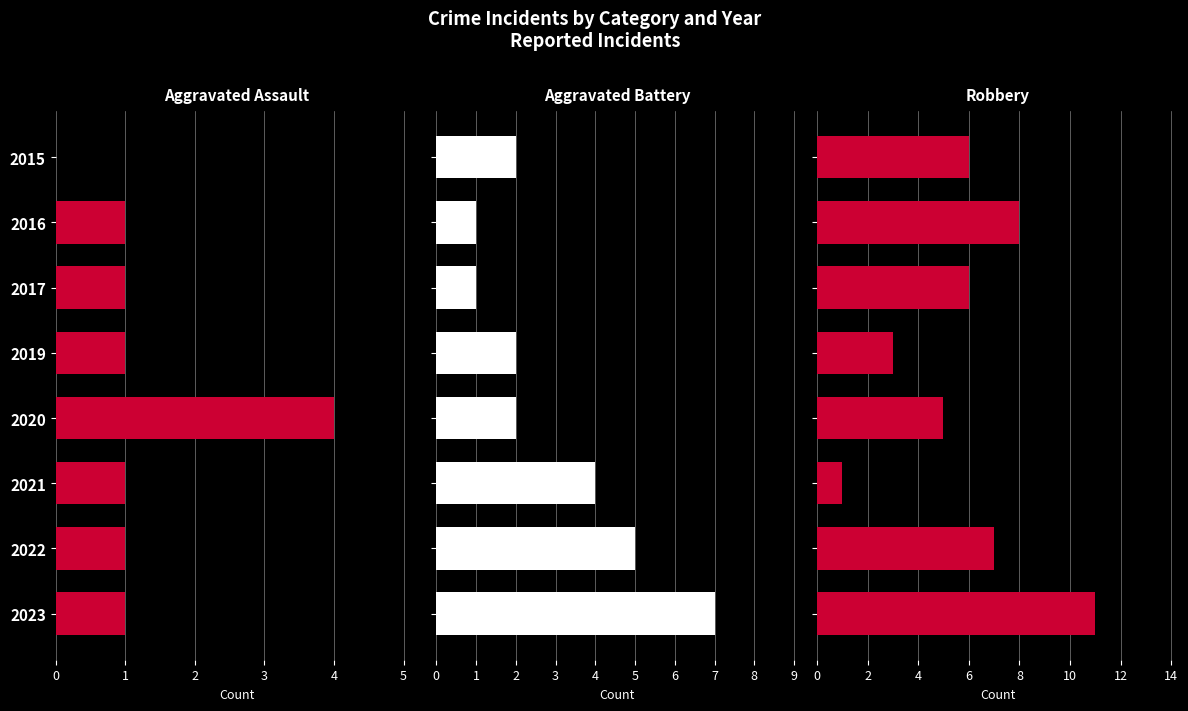

Which series changed the most between 2016 and 2017?

Robbery